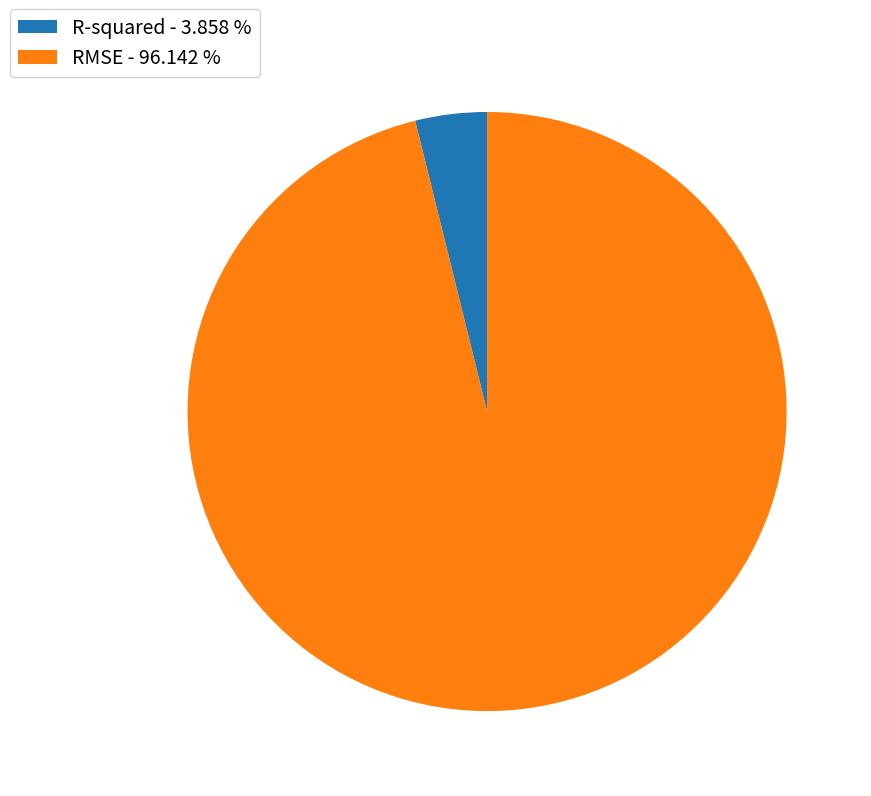

Is R-squared - 3.858 % the majority of the pie?

No